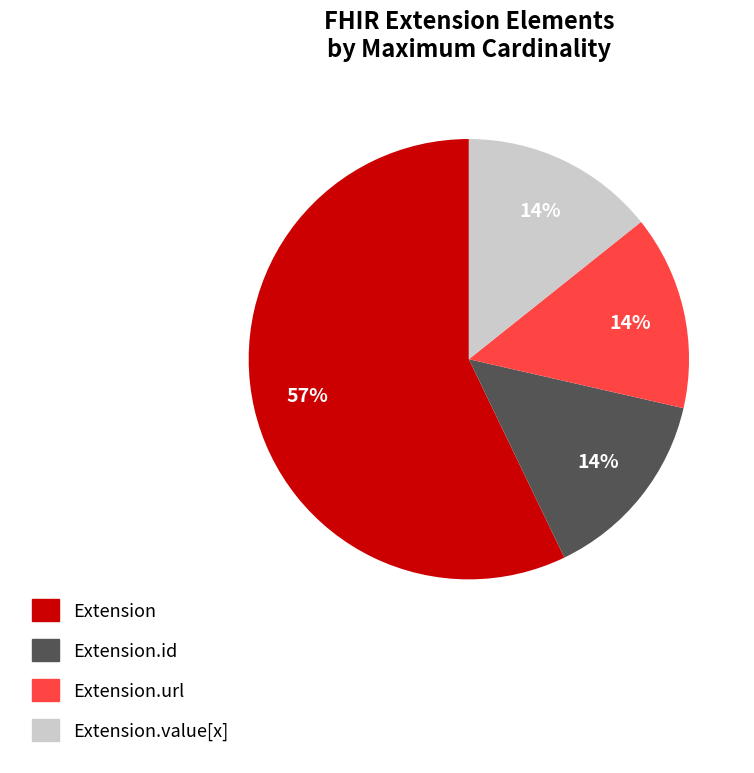

The Extension slice represents 11% of the pie. True or false?

False